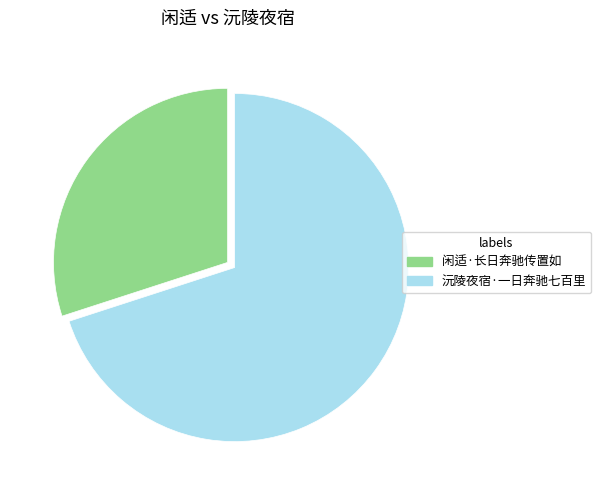

Rank the categories by value from lowest to highest.

闲适·长日奔驰传置如, 沅陵夜宿·一日奔驰七百里